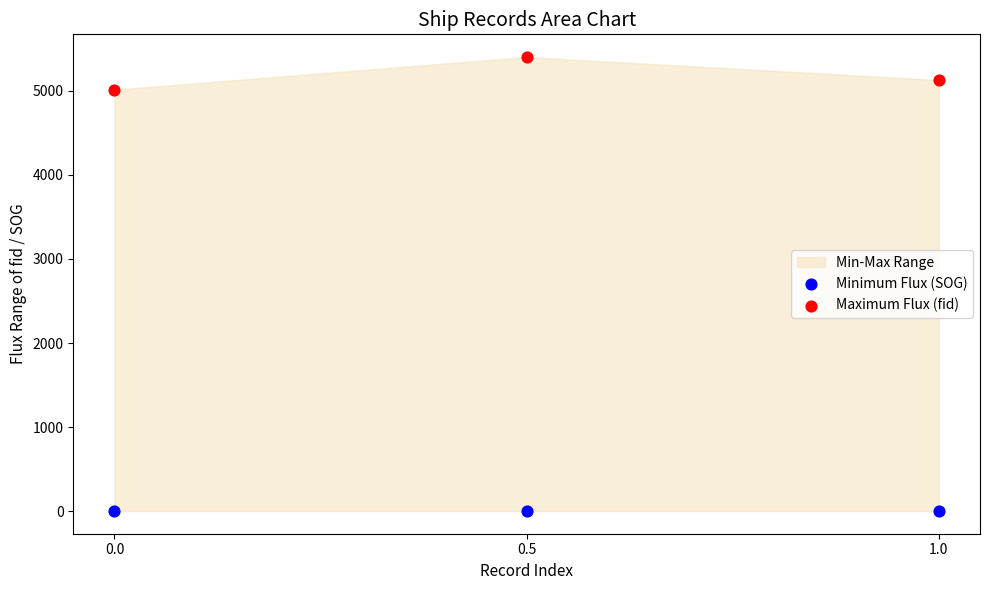

Across all data points, what is the average Y value?

2591.3